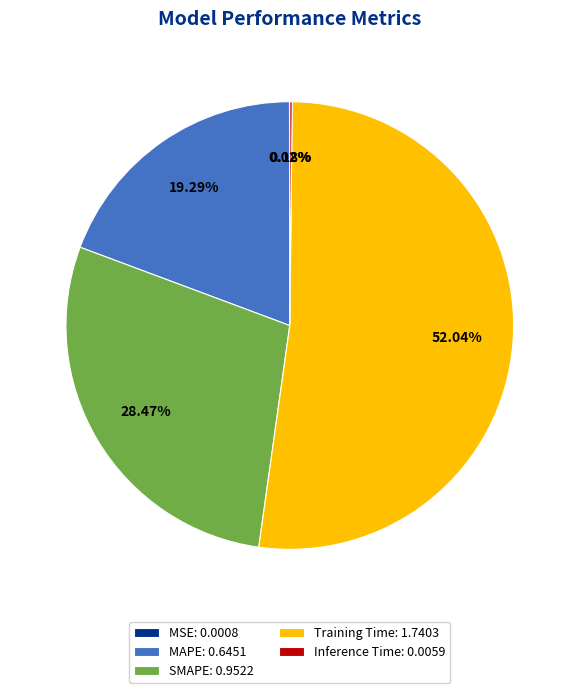

To the nearest percent, what is the average slice percentage?

20%